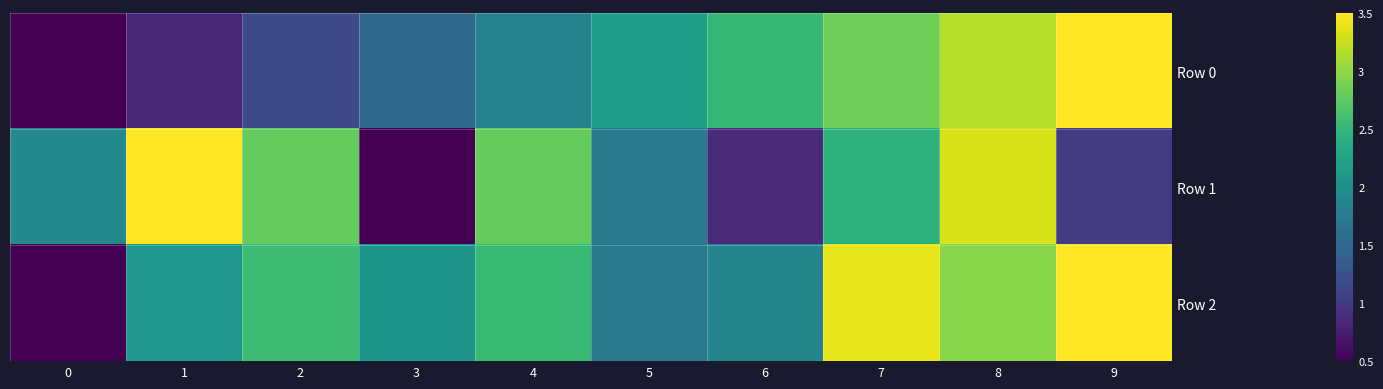

List the series in order of their overall mean, highest first.

Row 2, Row 1, Row 0